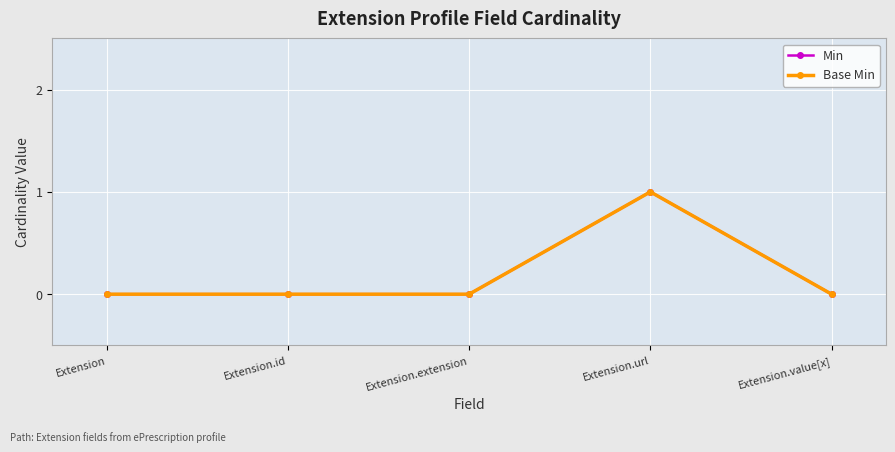

Is this an area chart (filled region under the line)?

No